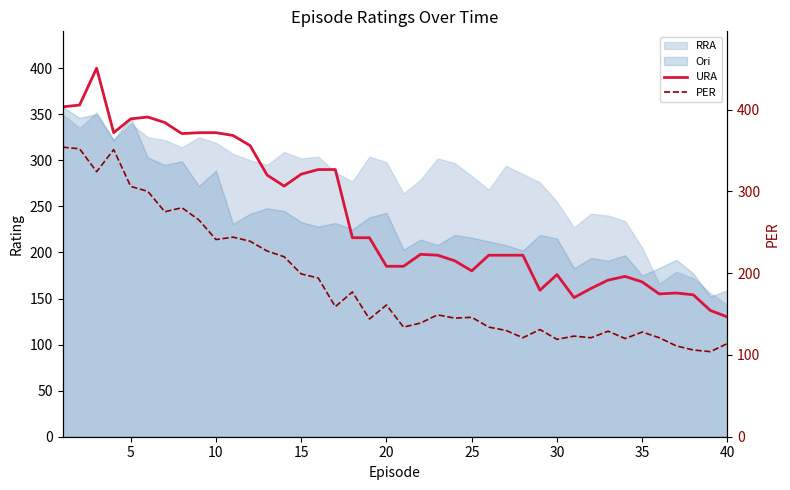

Reading left to right, what are all the values shown in this chart?

URA: 358	360	400	330	345	347	341	329	330	330	327	316	284	272	285	290	290	216	216	185	185	198	197	191	180	197	197	197	159	176	151	161	170	174	168	155	156	154	137	130
PER: 354	352	324	351	306	300	275	280	265	241	244	239	227	220	199	194	159	177	144	161	134	139	149	145	146	134	130	121	131	119	123	121	129	120	128	121	111	106	104	114